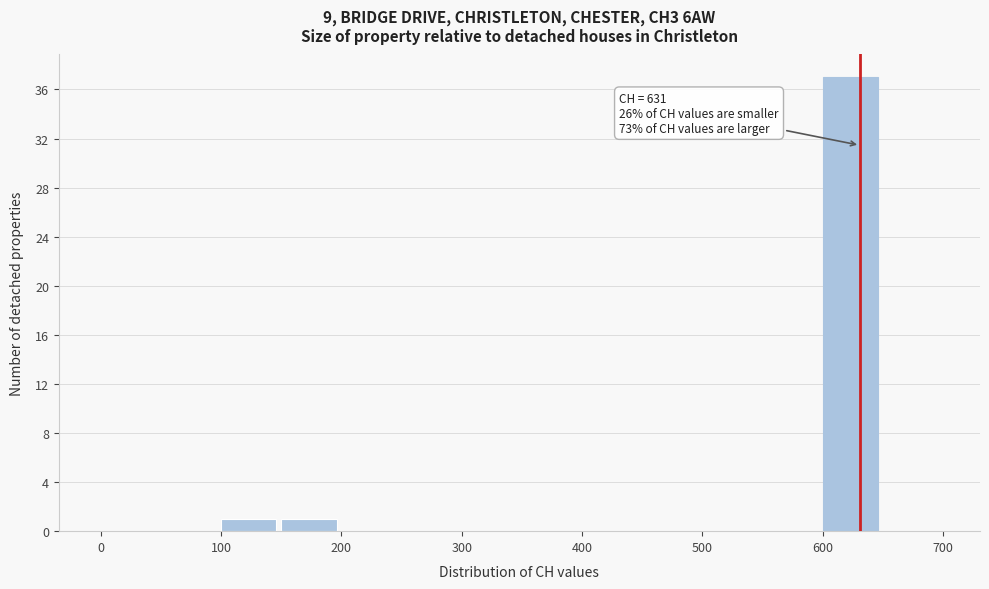

Over which range of the x-axis is the bar tallest?

600 to 650